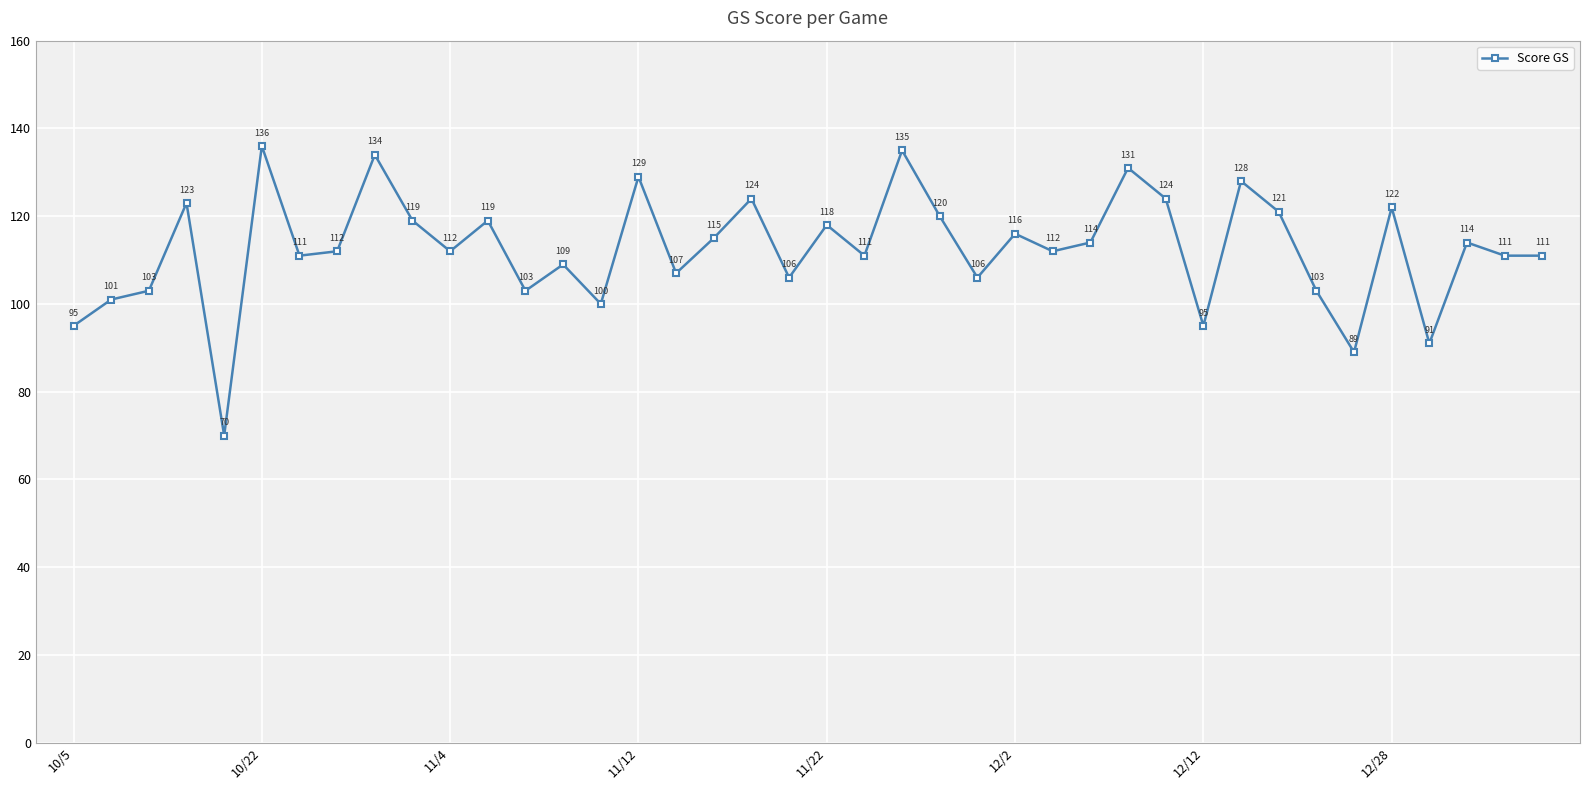

Is this an area chart (filled region under the line)?

No